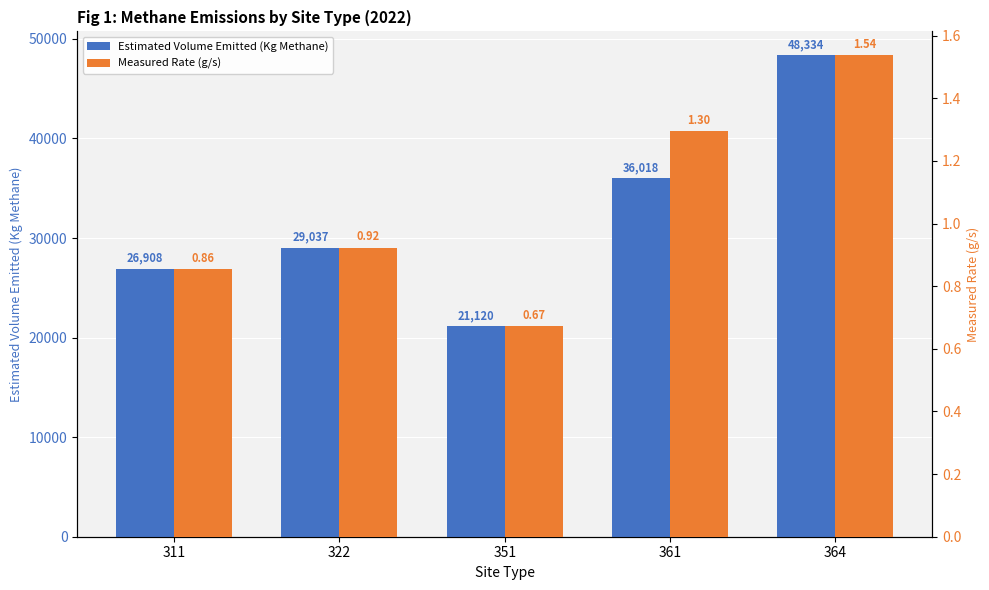

Rank the categories by Measured Rate (g/s) value from lowest to highest.

351, 311, 322, 361, 364